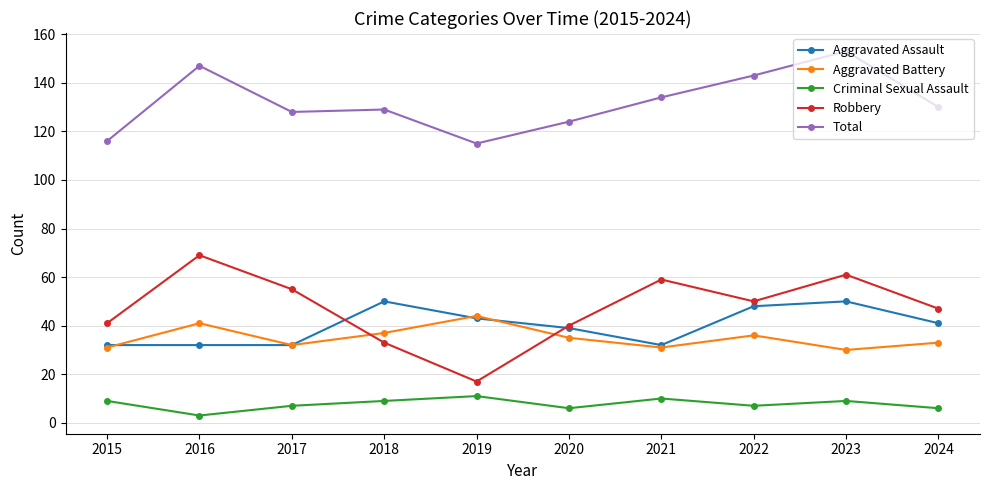

Does the chart display data point markers on the line(s)?

Yes